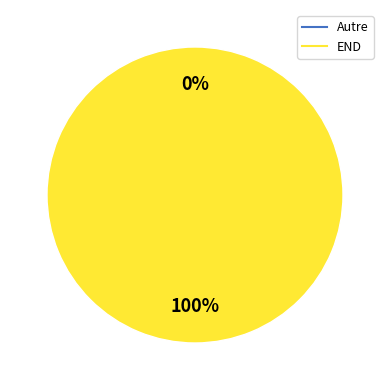

Between Autre and END, which is larger?

END